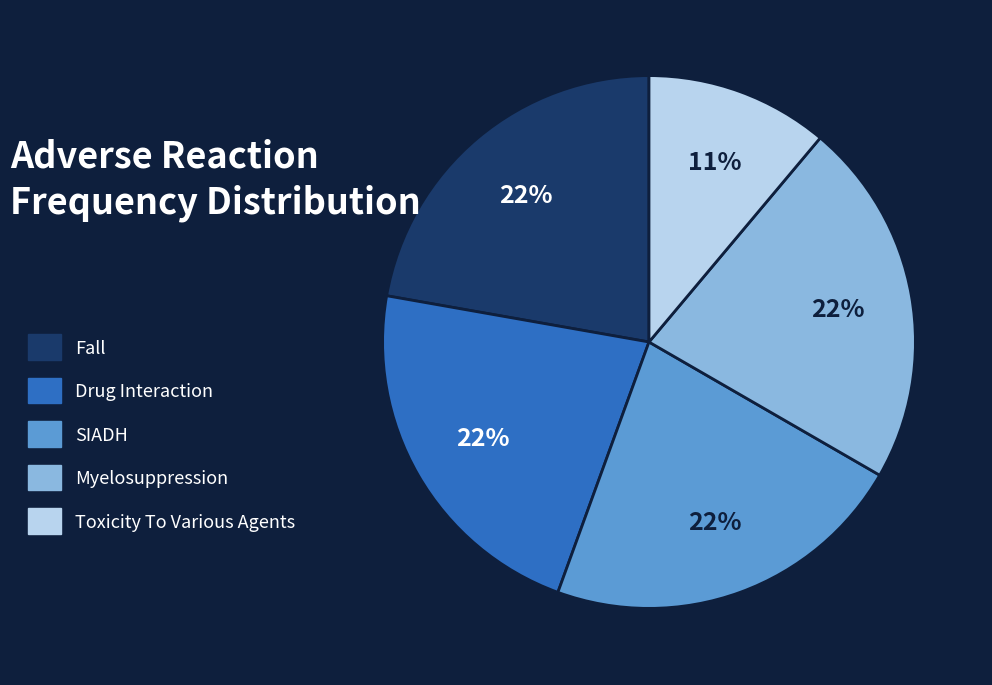

Which category has the smallest portion of the pie?

Toxicity To Various Agents